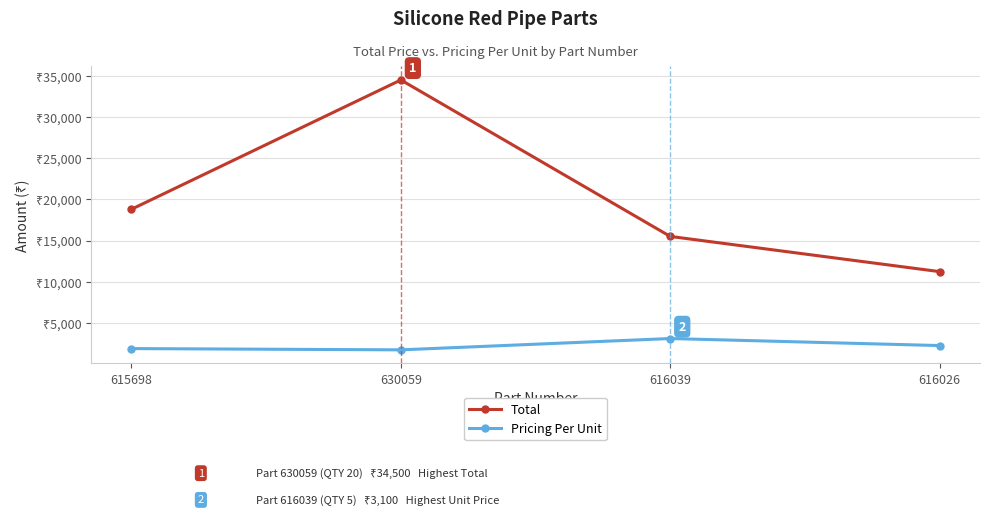

Reading right to left, transcribe all the data shown in this chart.

Total: 616026=11225	616039=15500	630059=34500	615698=18800
Pricing Per Unit: 616026=2245	616039=3100	630059=1725	615698=1880